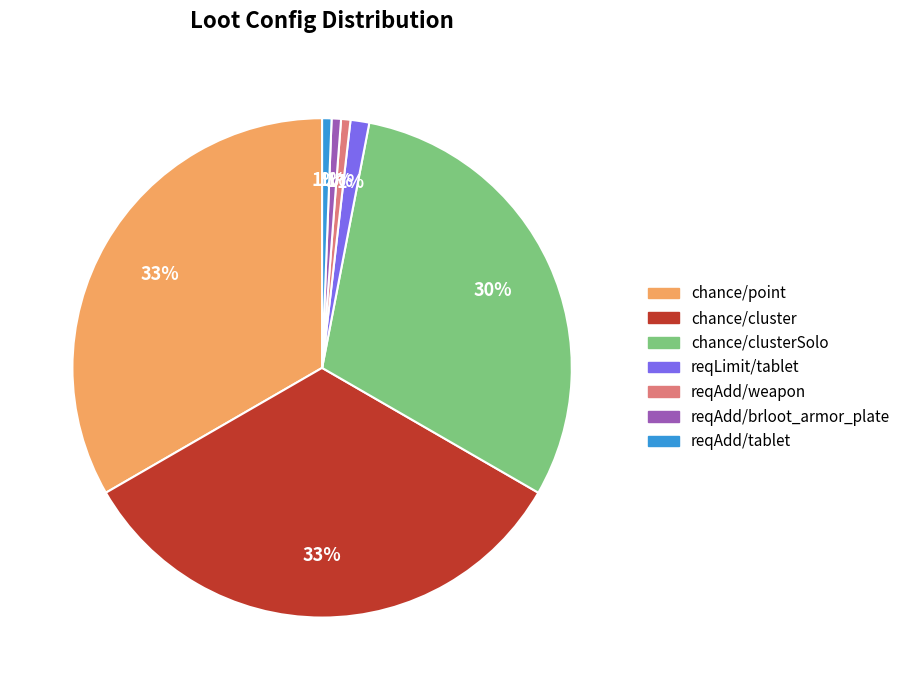

Does reqLimit/tablet represent more than half of the total?

No